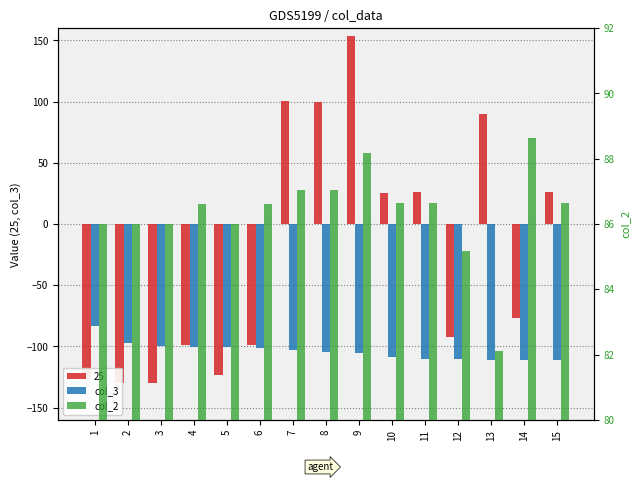

Where is col_2 nearest to the value 85?

12